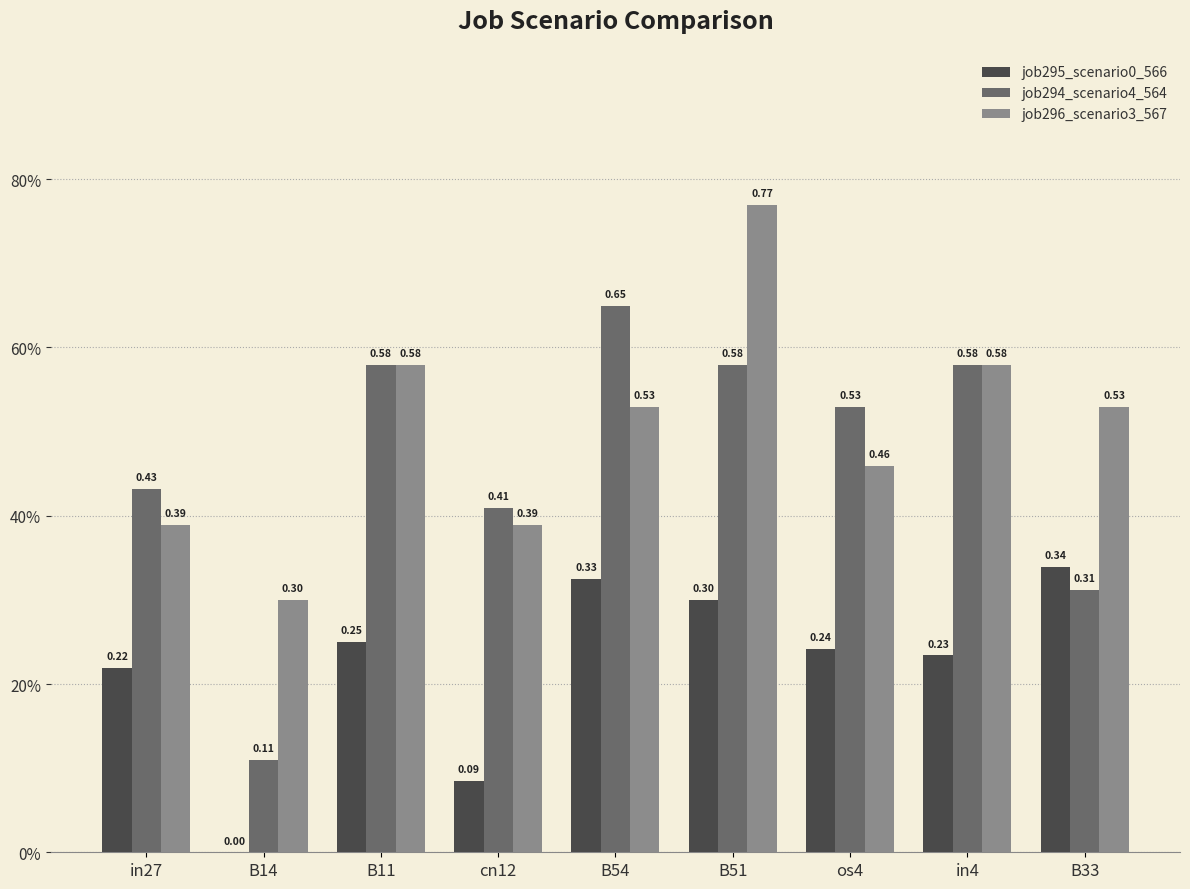

What is the average value of the job296_scenario3_567 series?

0.5